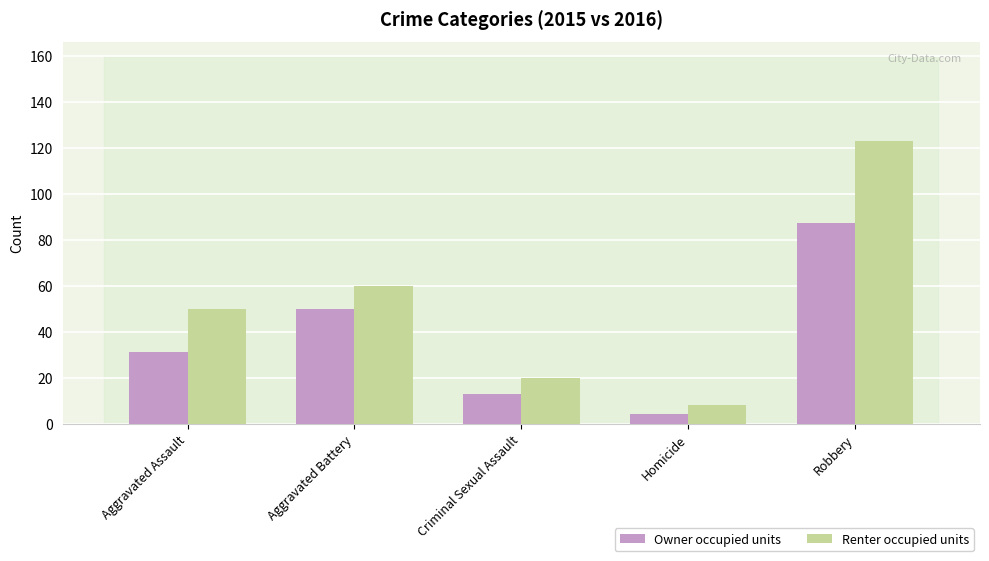

What is the difference between the maximum and minimum values in the Renter occupied units series?

115